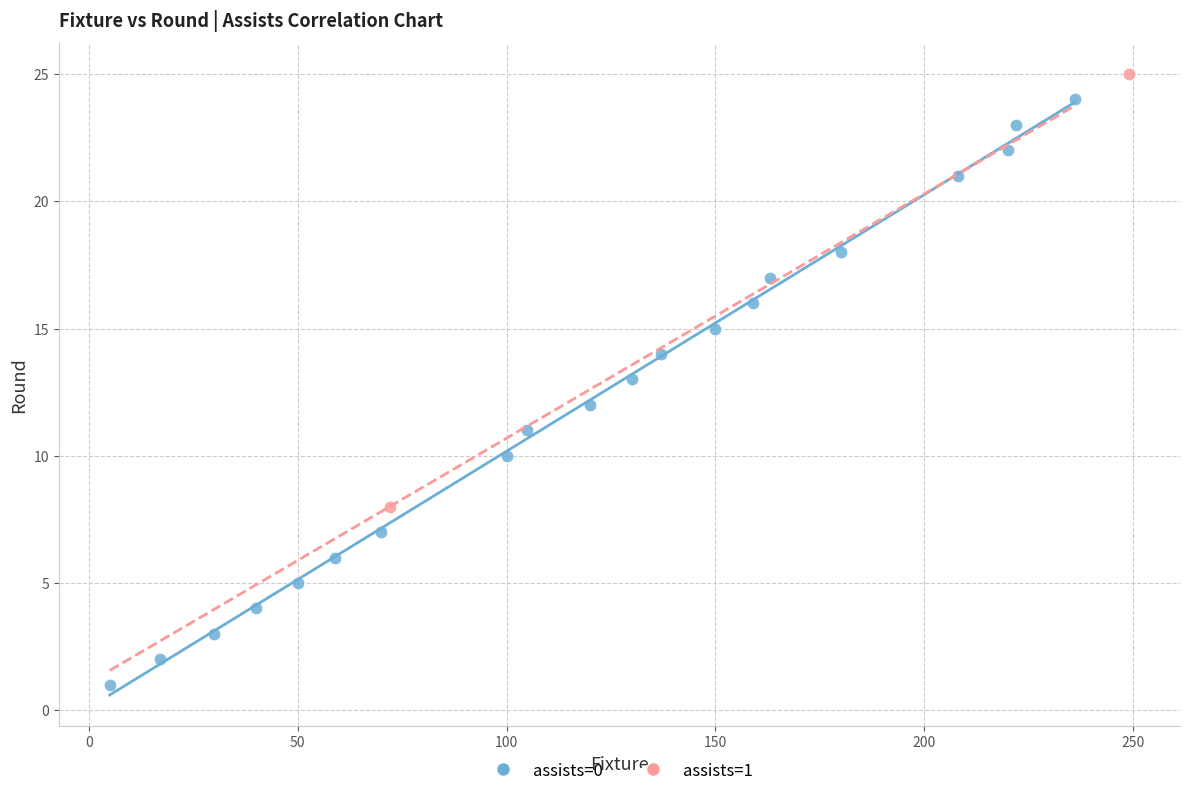

What are all the series names shown in the legend?

assists=0, assists=1